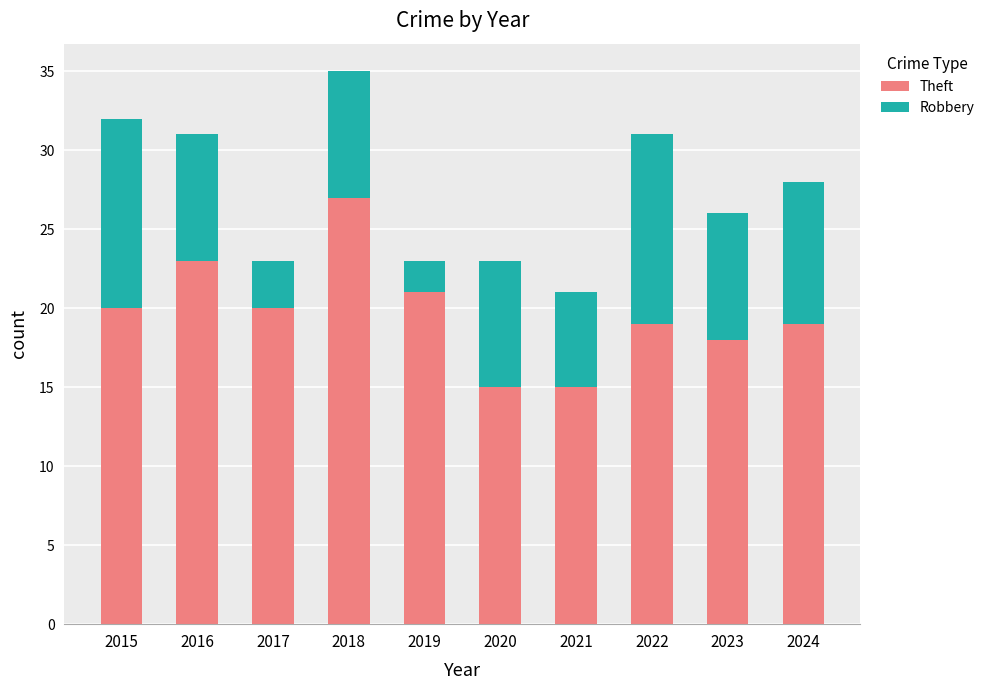

What is the total value across all series at 2024?

28